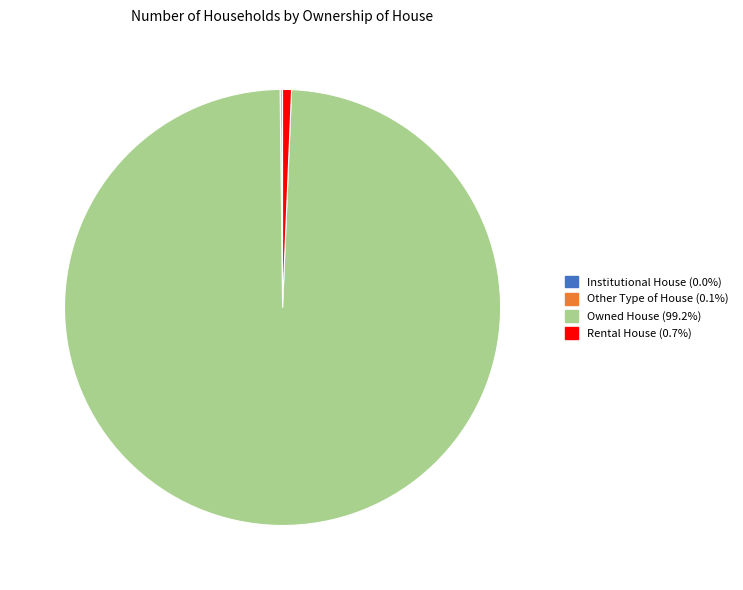

Which slice is the largest?

Owned House